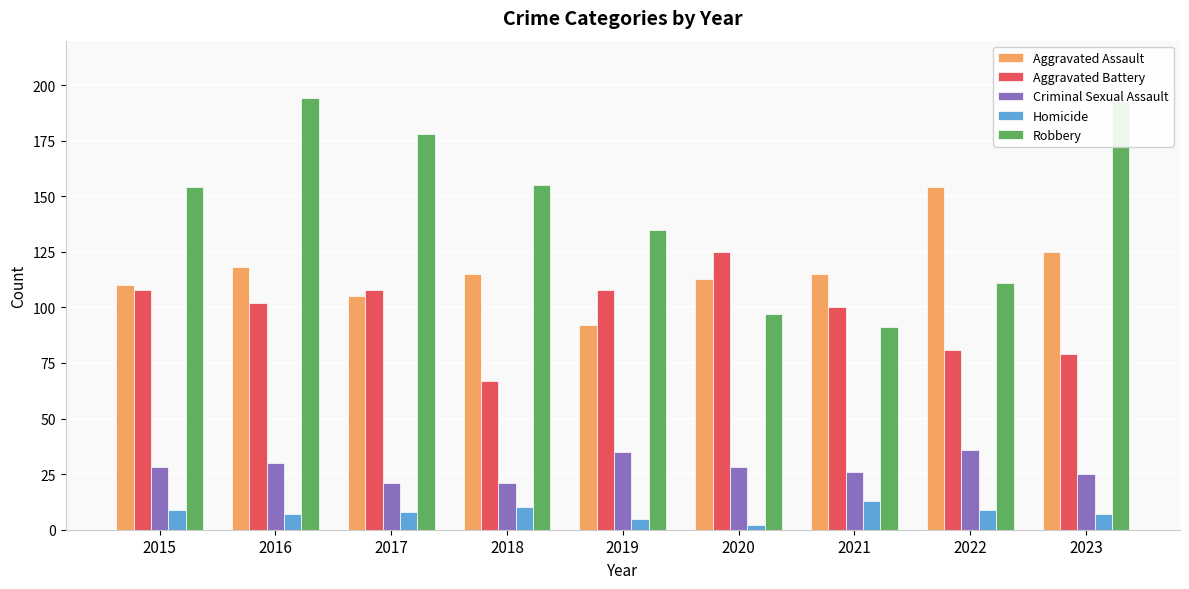

Between 2017 and 2020, which series saw the biggest shift?

Robbery